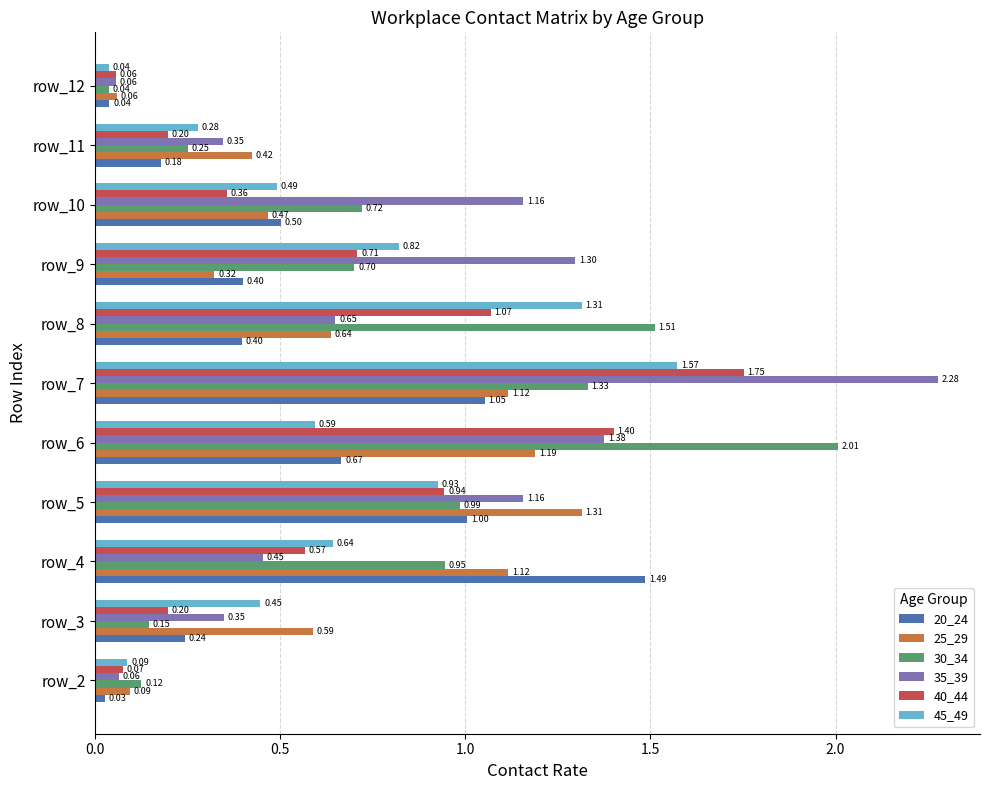

What is the sum of all 40_44 values?

7.3